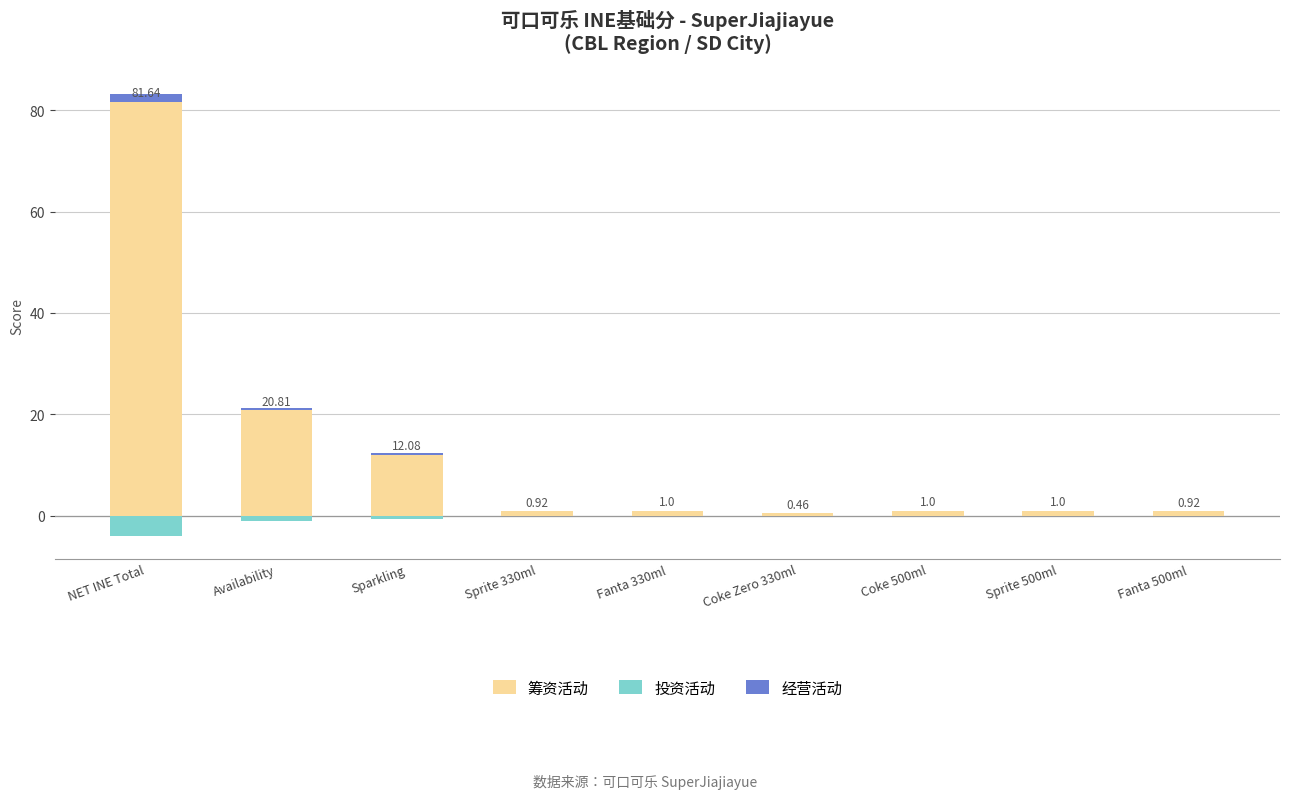

How many bars are there in total?

27